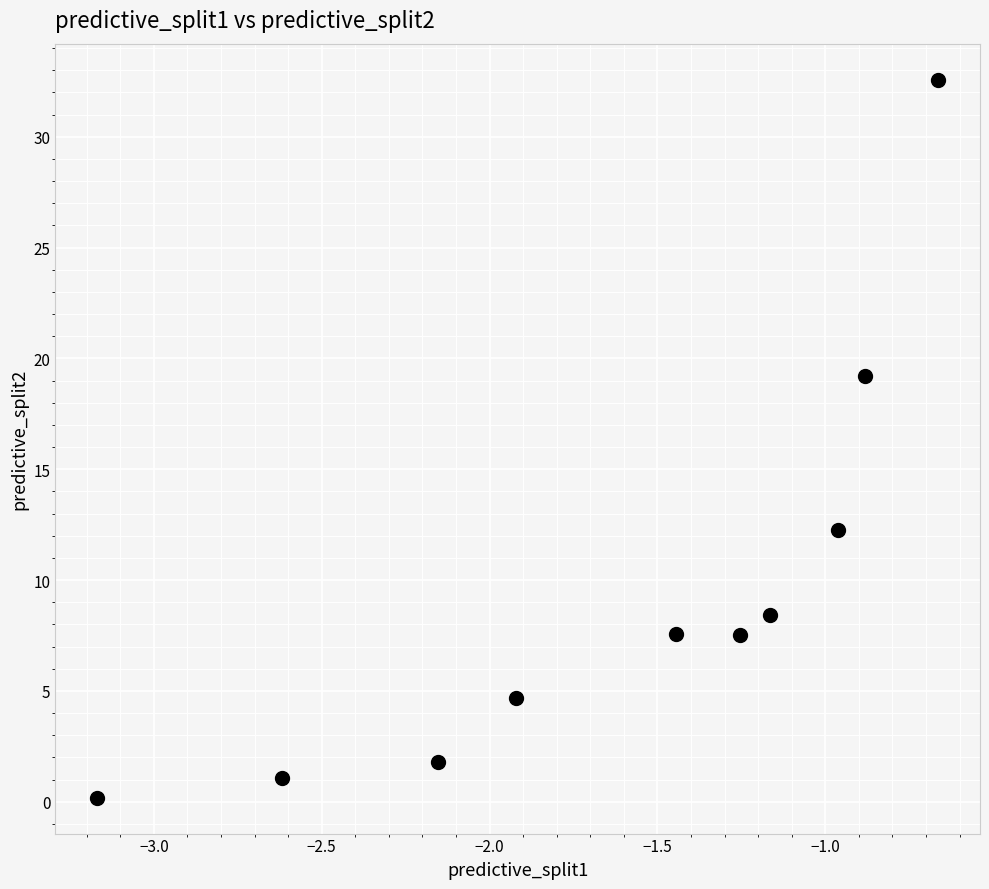

What is the average Y value?

9.5